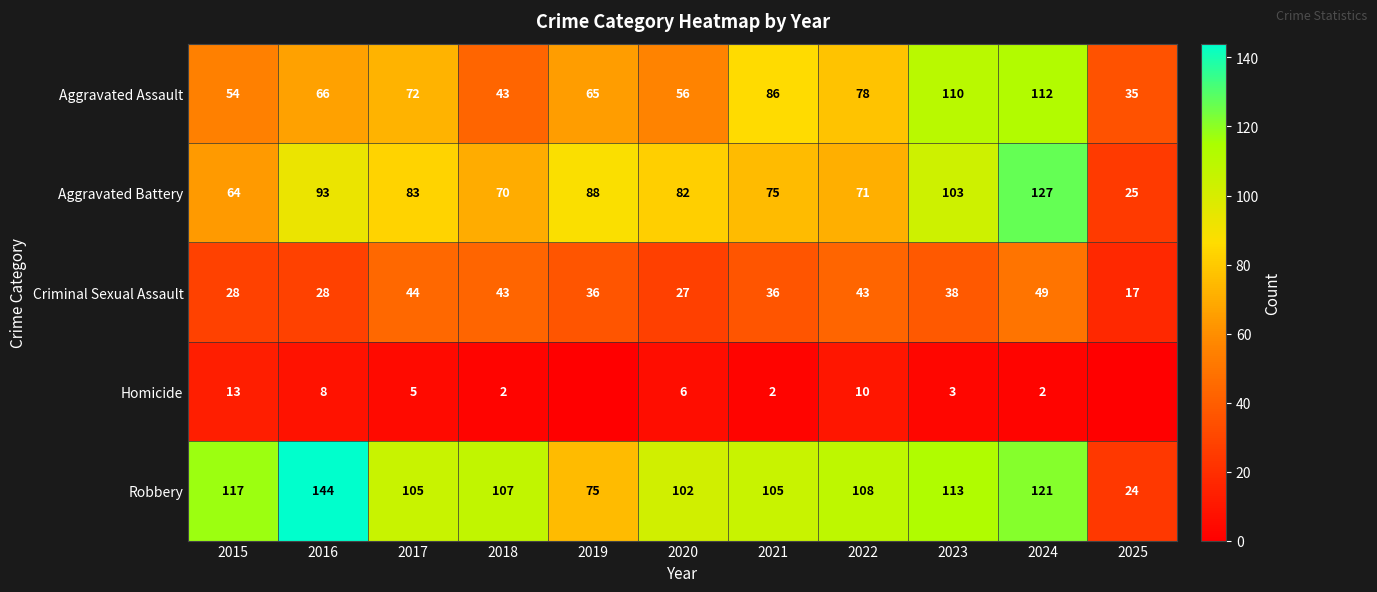

What is the total value across all series at 2015?

276